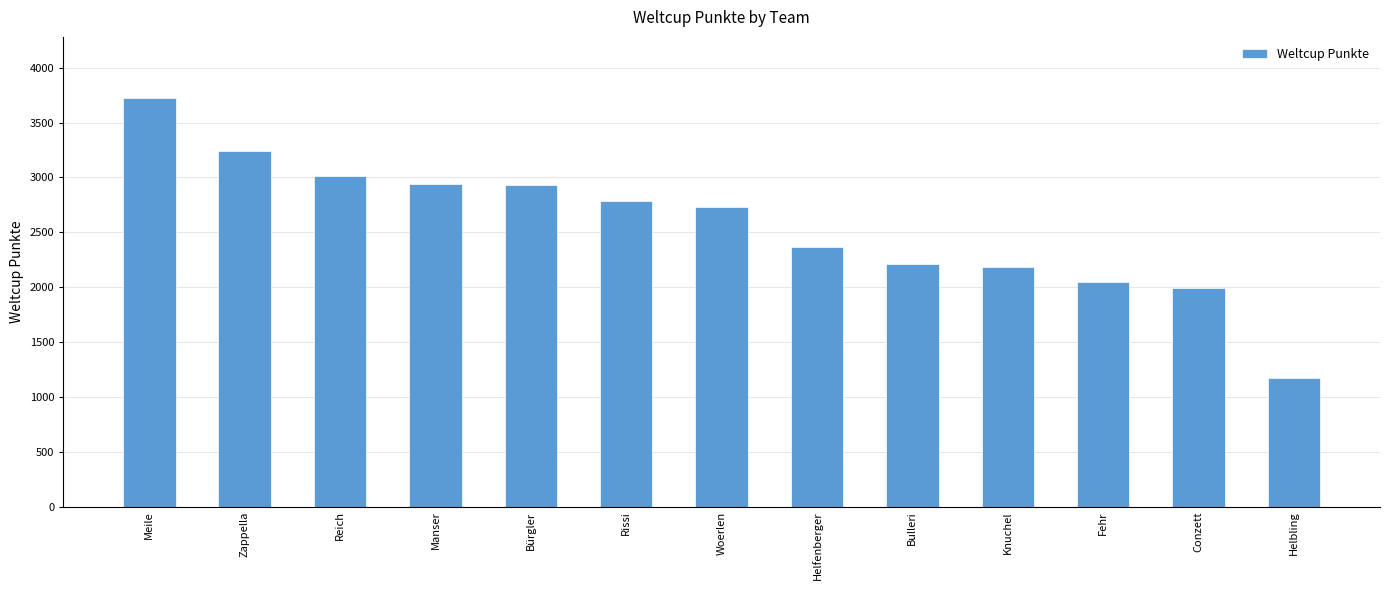

The value at Meile is 3723. True or false?

True